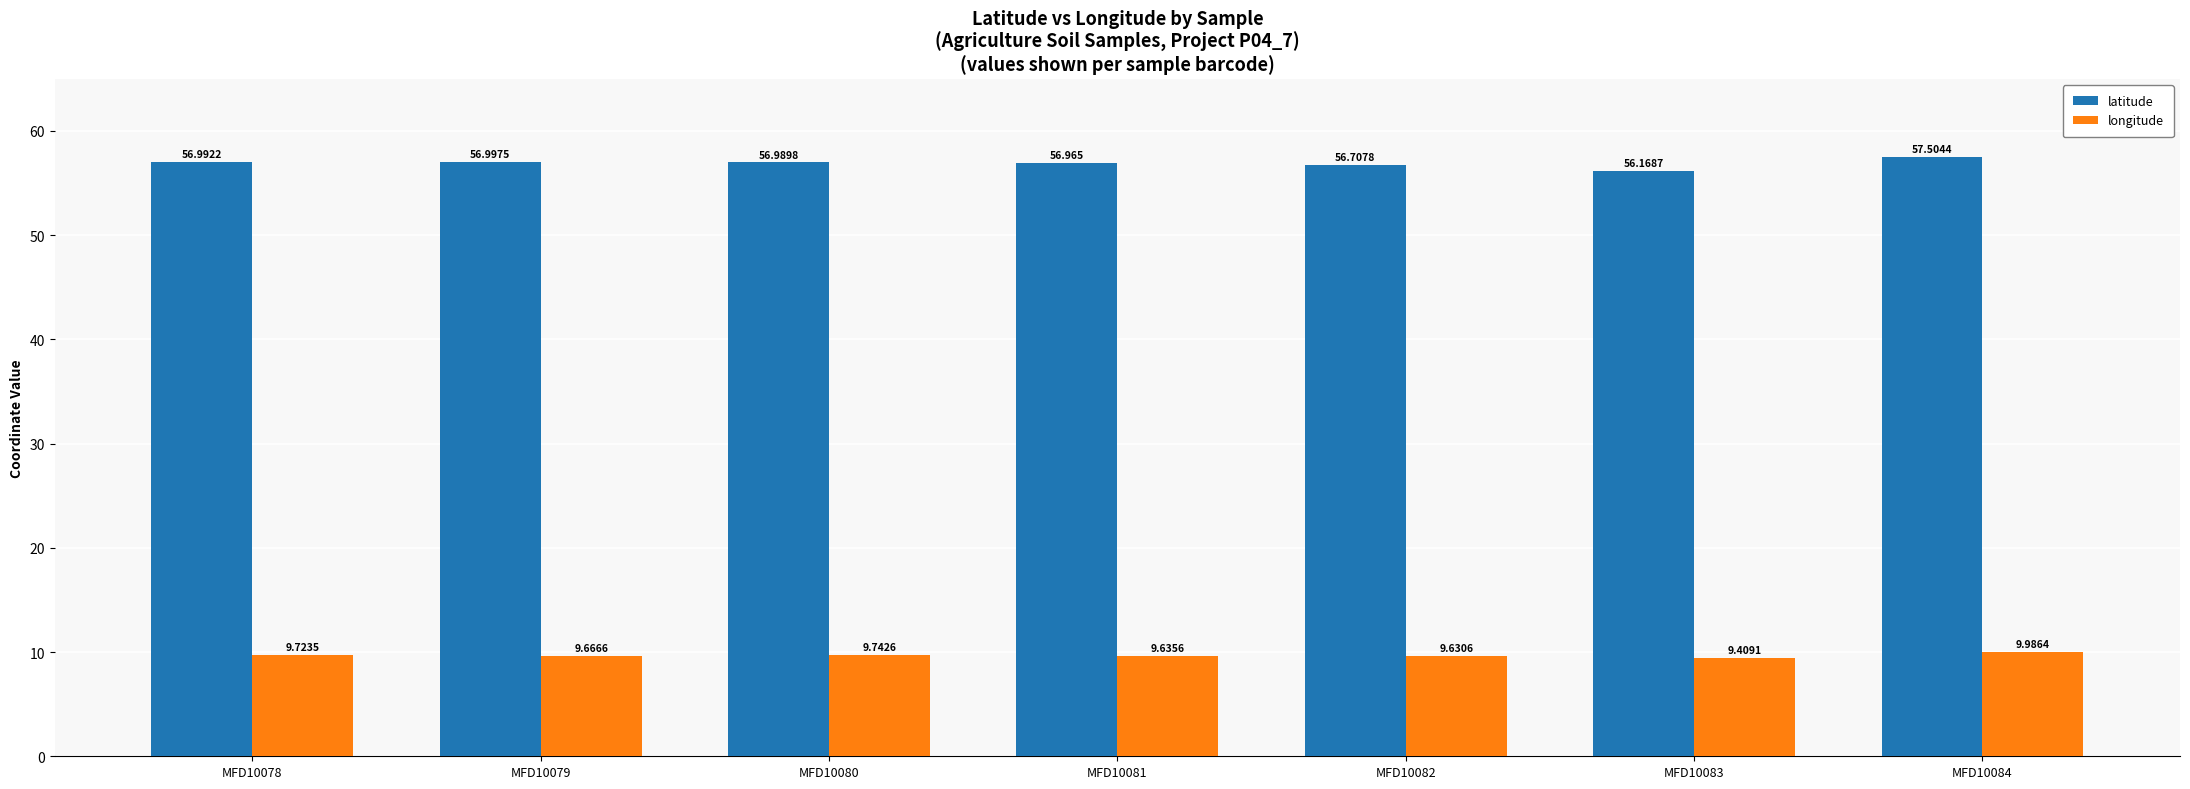

Rank the series at MFD10079 from highest to lowest value.

latitude, longitude